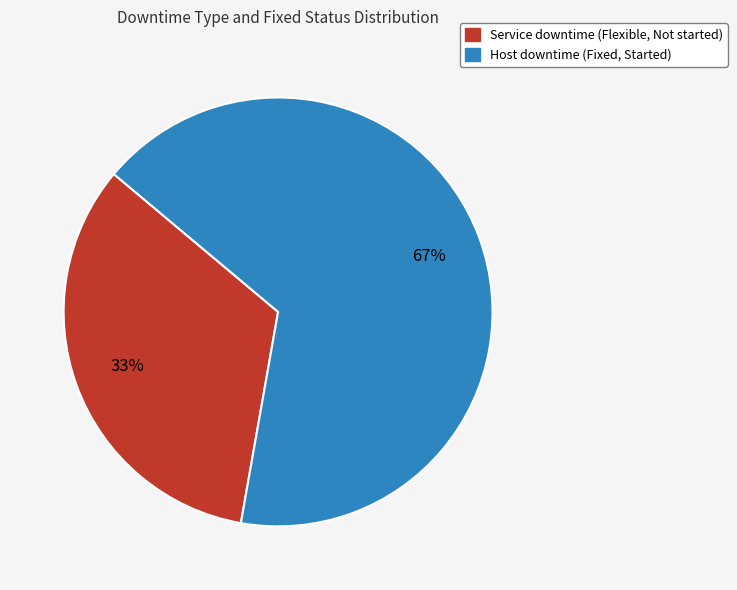

Do Host downtime (Fixed, Started) and Service downtime (Flexible, Not started) together represent more than half of the pie?

Yes